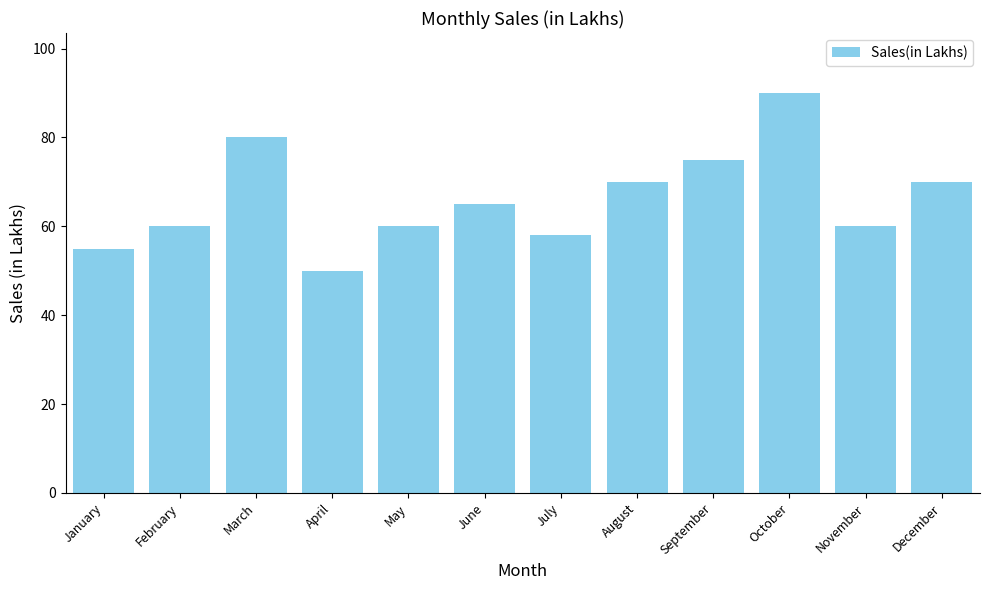

What is the ratio of the value at January to the value at September?

0.7